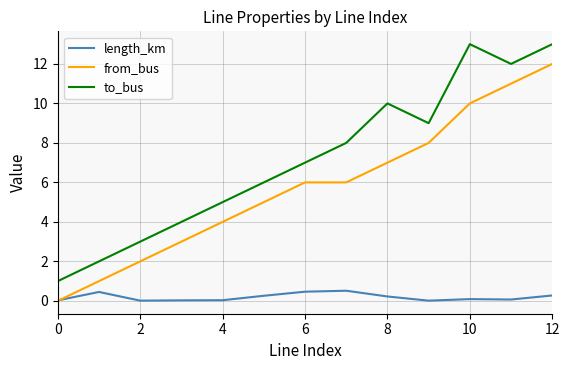

True or false: to_bus and length_km intersect in this chart.

False